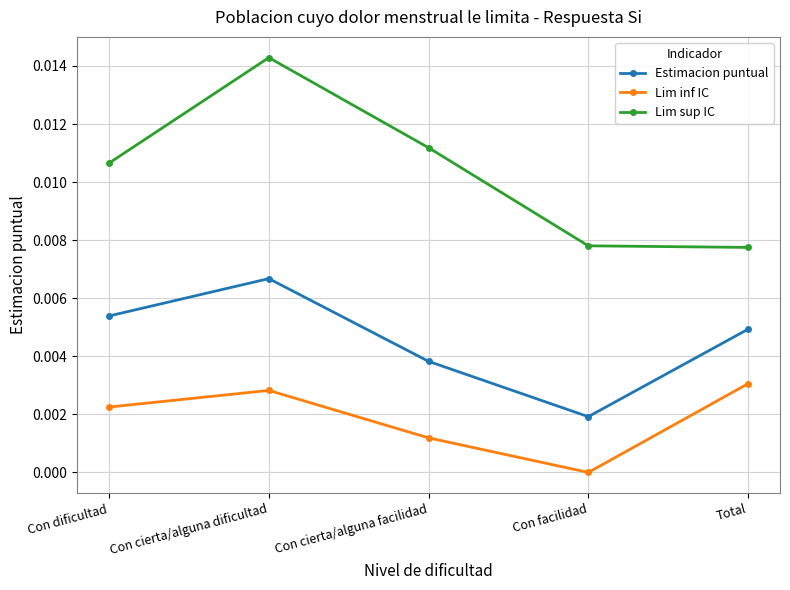

Which series has the widest spread of values?

Lim sup IC